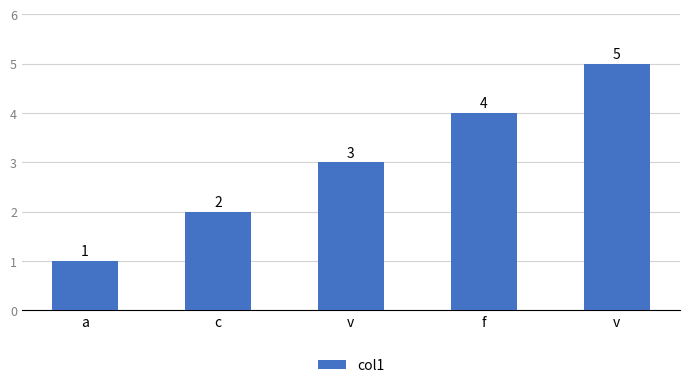

What is the sum of all values?

15